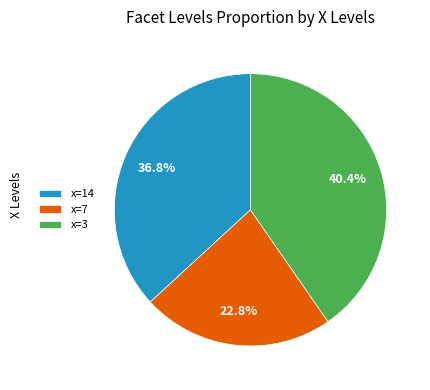

Between x=3 and x=14, which is larger?

x=3